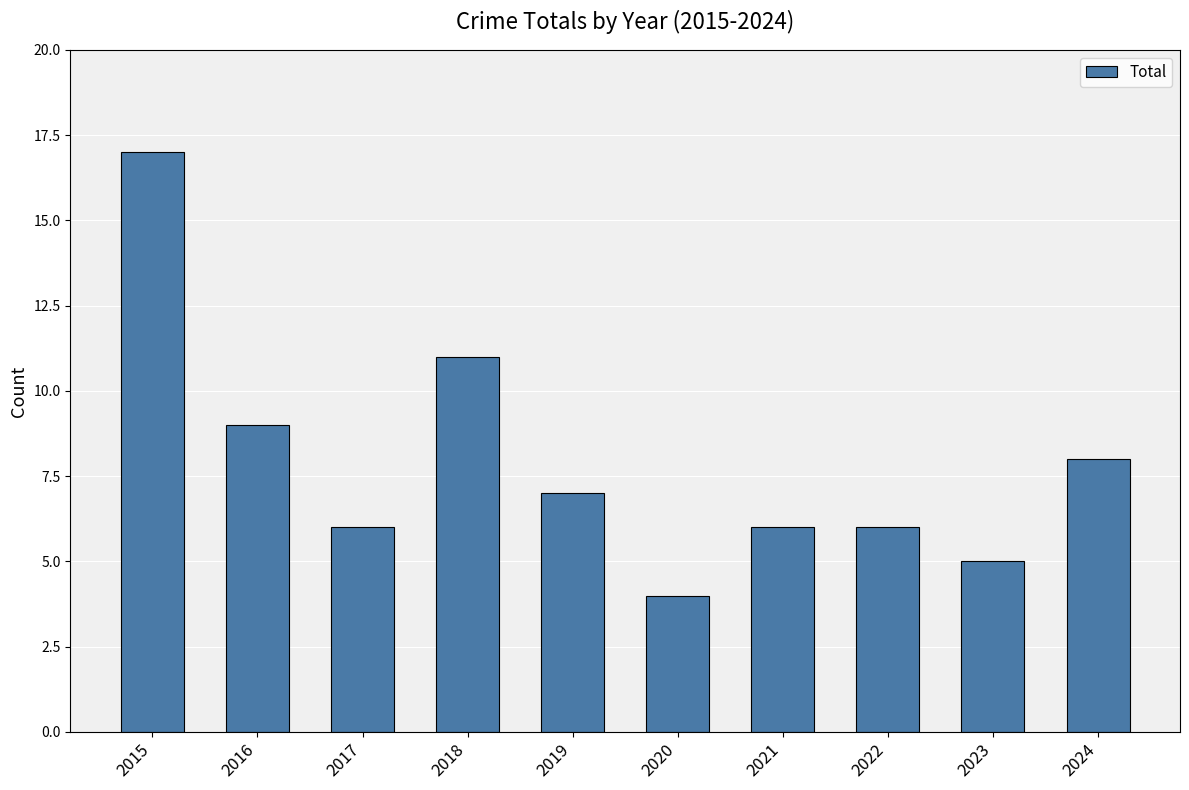

Reading left to right, extract all data points from this chart.

17	9	6	11	7	4	6	6	5	8